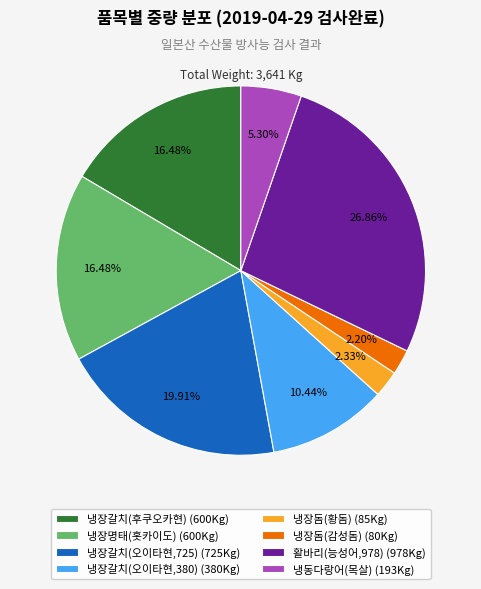

Does 활바리(능성어,978) represent more than half of the total?

No